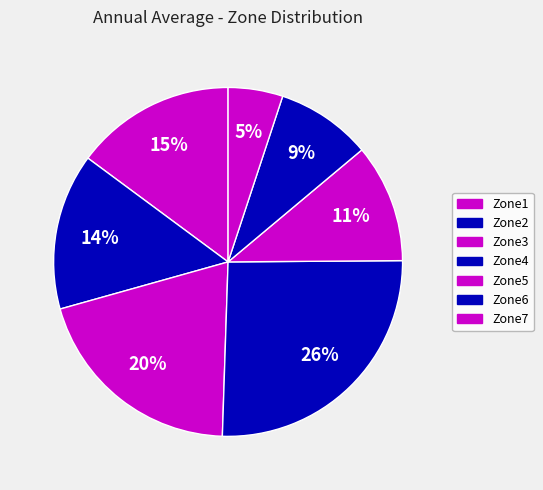

Rank the categories by value from highest to lowest.

Zone4, Zone3, Zone1, Zone2, Zone5, Zone6, Zone7